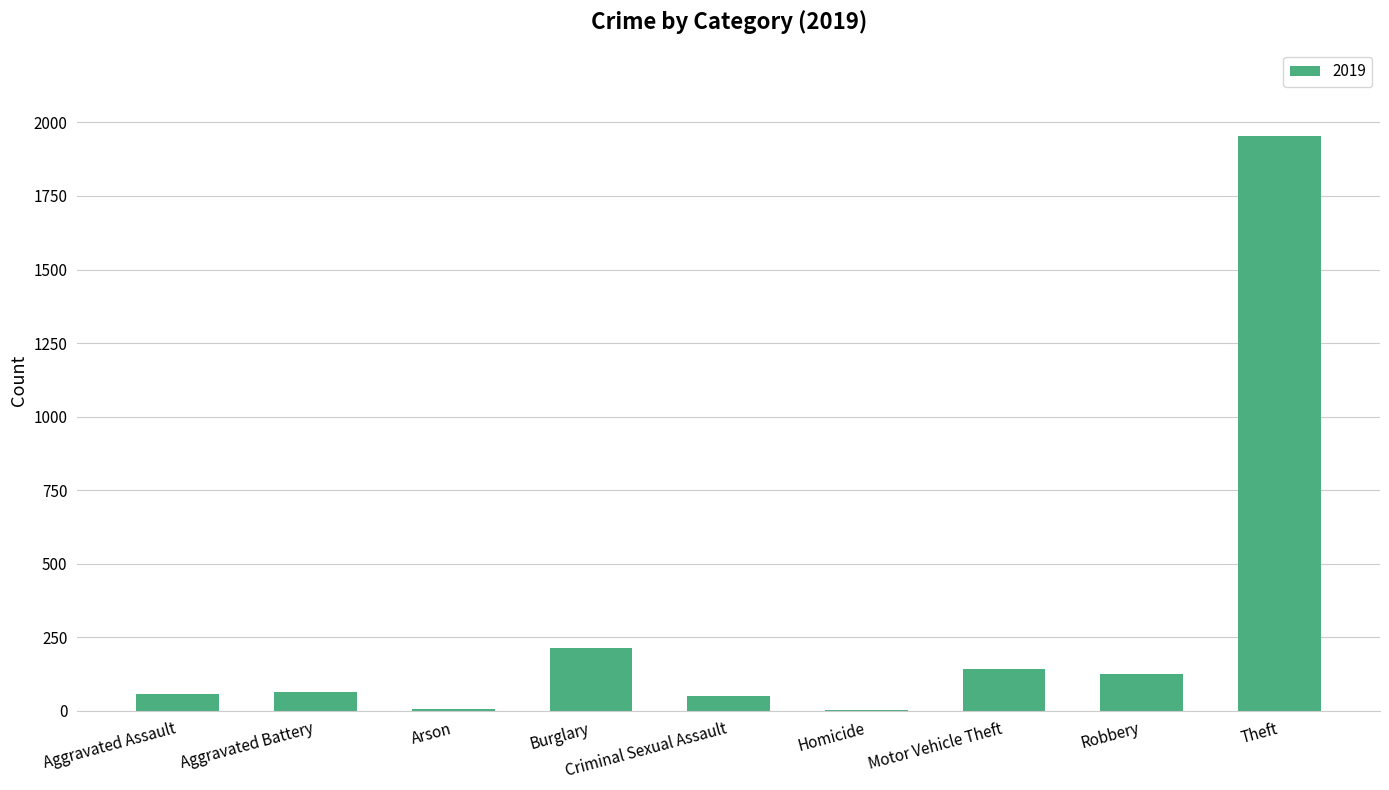

Where is the data nearest to the value 978?

Burglary